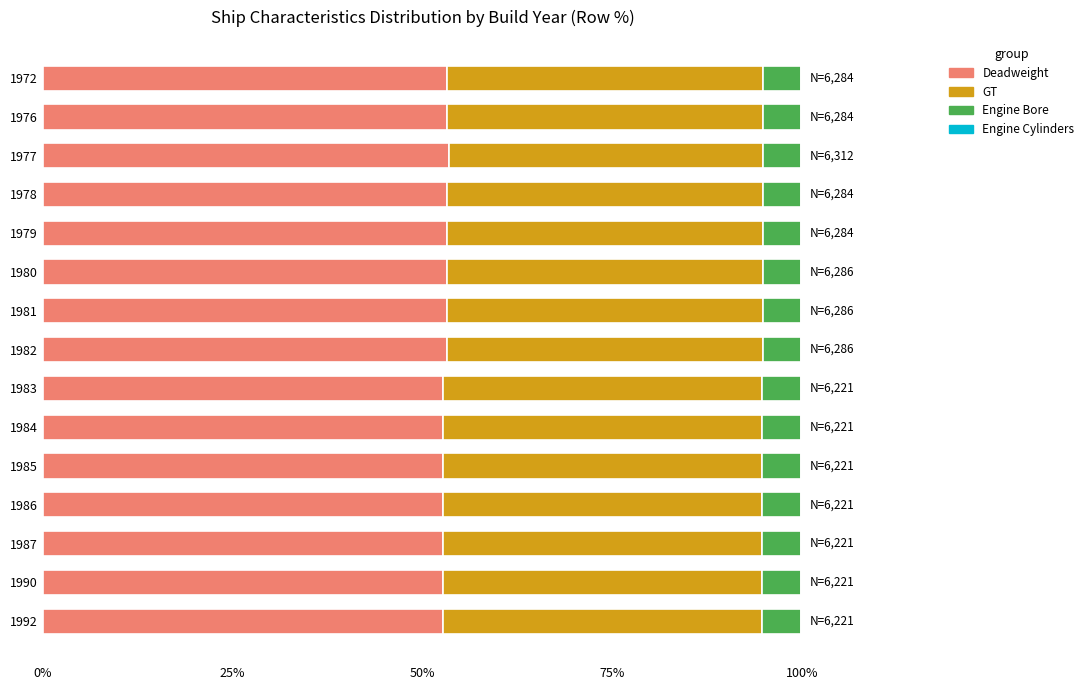

How many categories are shown in the chart?

15